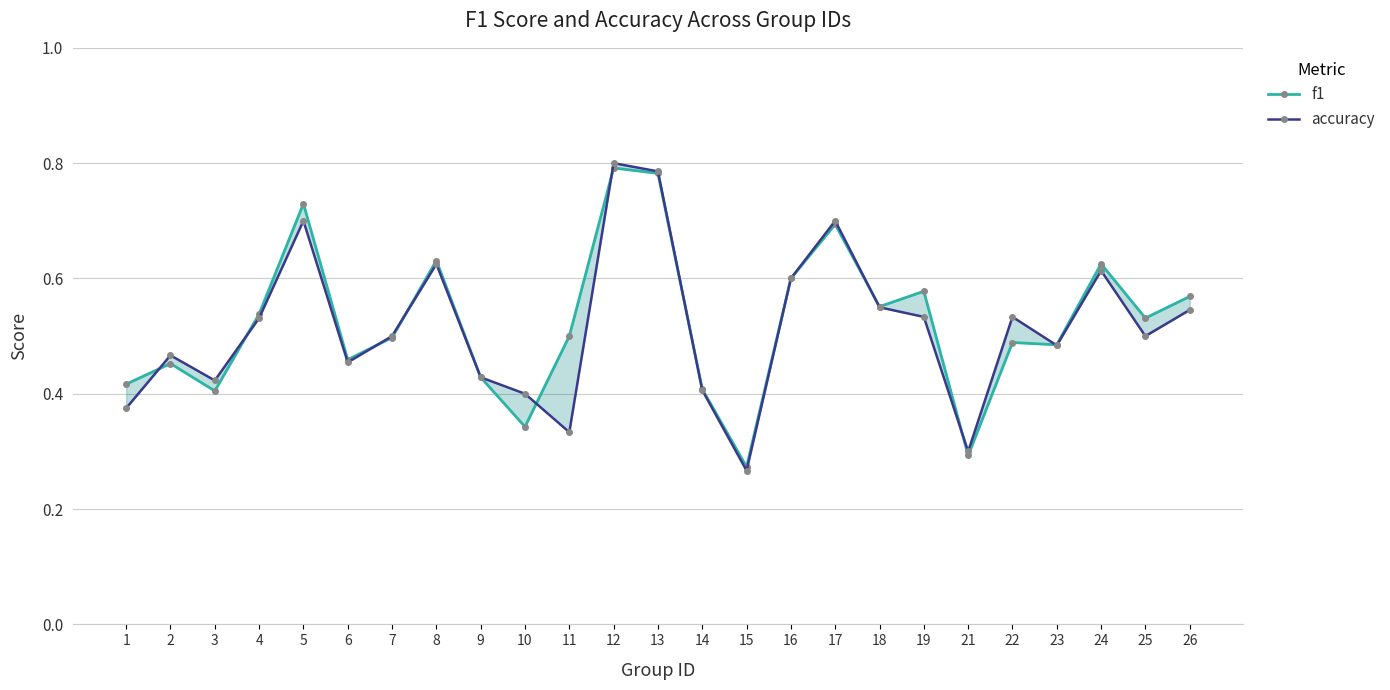

List the labels in order of f1 value, largest first.

12, 13, 5, 17, 8, 24, 16, 19, 26, 18, 4, 25, 11, 7, 22, 23, 6, 2, 9, 1, 14, 3, 10, 21, 15